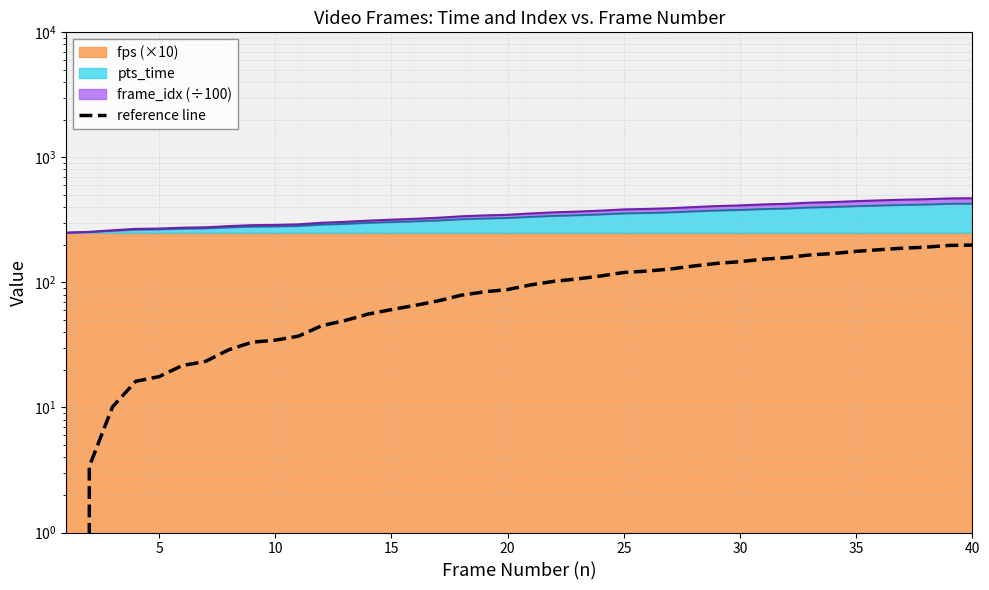

How many values are above zero?

39